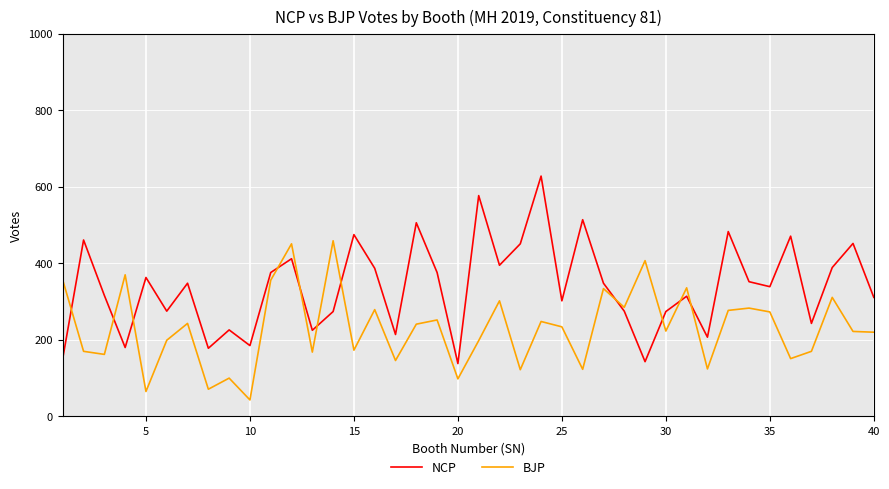

After their last crossing, which series has the higher values: NCP or BJP?

NCP